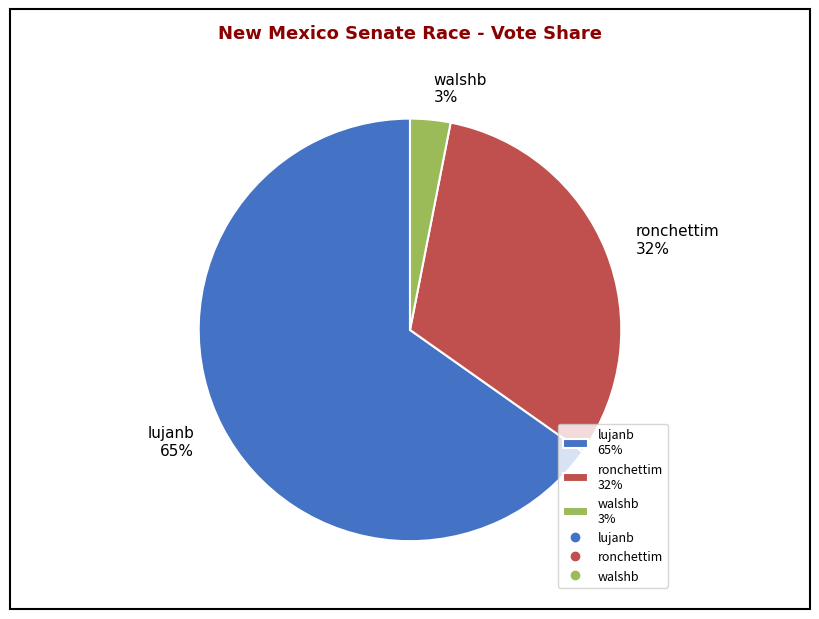

The lujanb slice represents 59% of the pie. True or false?

False